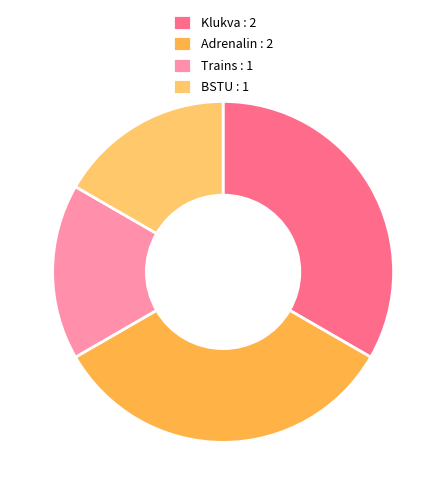

Which has a higher value, Klukva : 2 or Trains : 1?

Klukva : 2